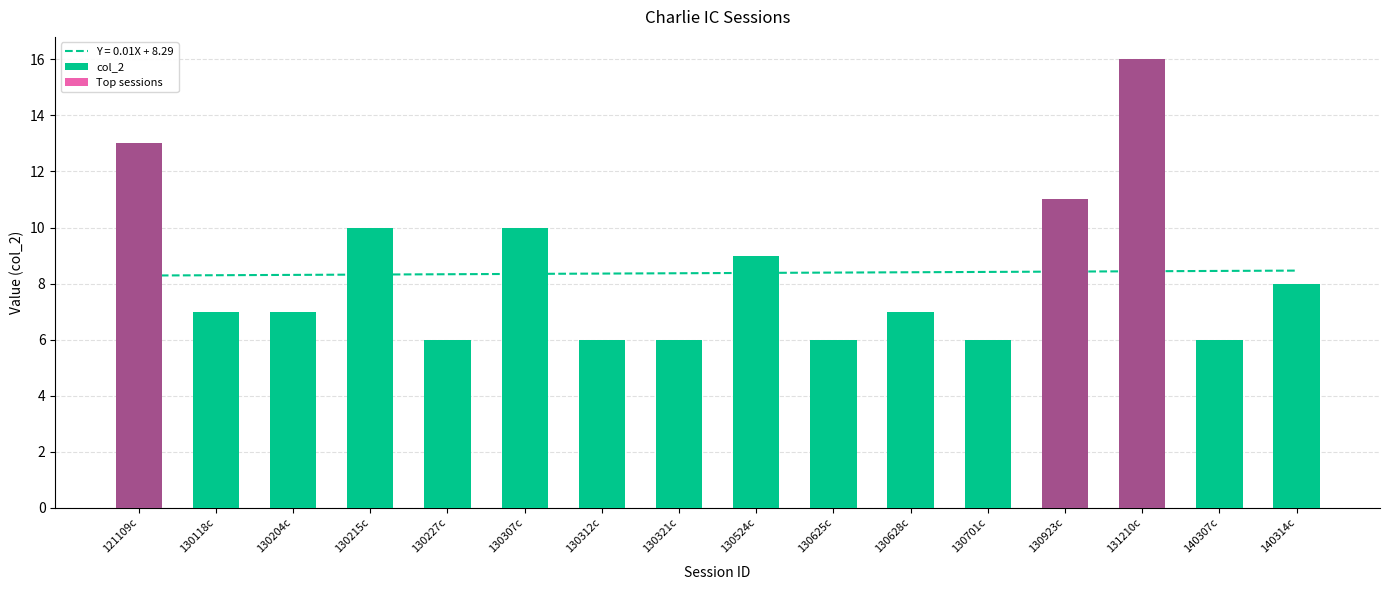

The chart shows a value of 18 at 130923c. True or false?

False